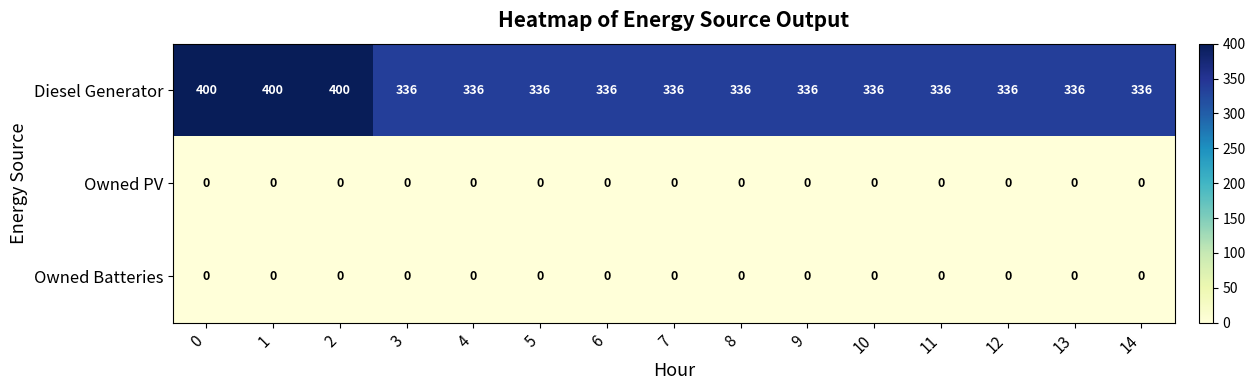

At how many categories does at least one series exceed 339?

3